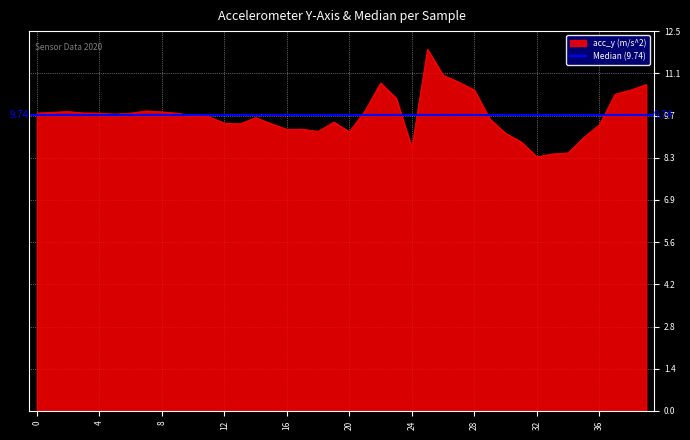

How many lines are shown in the chart?

1